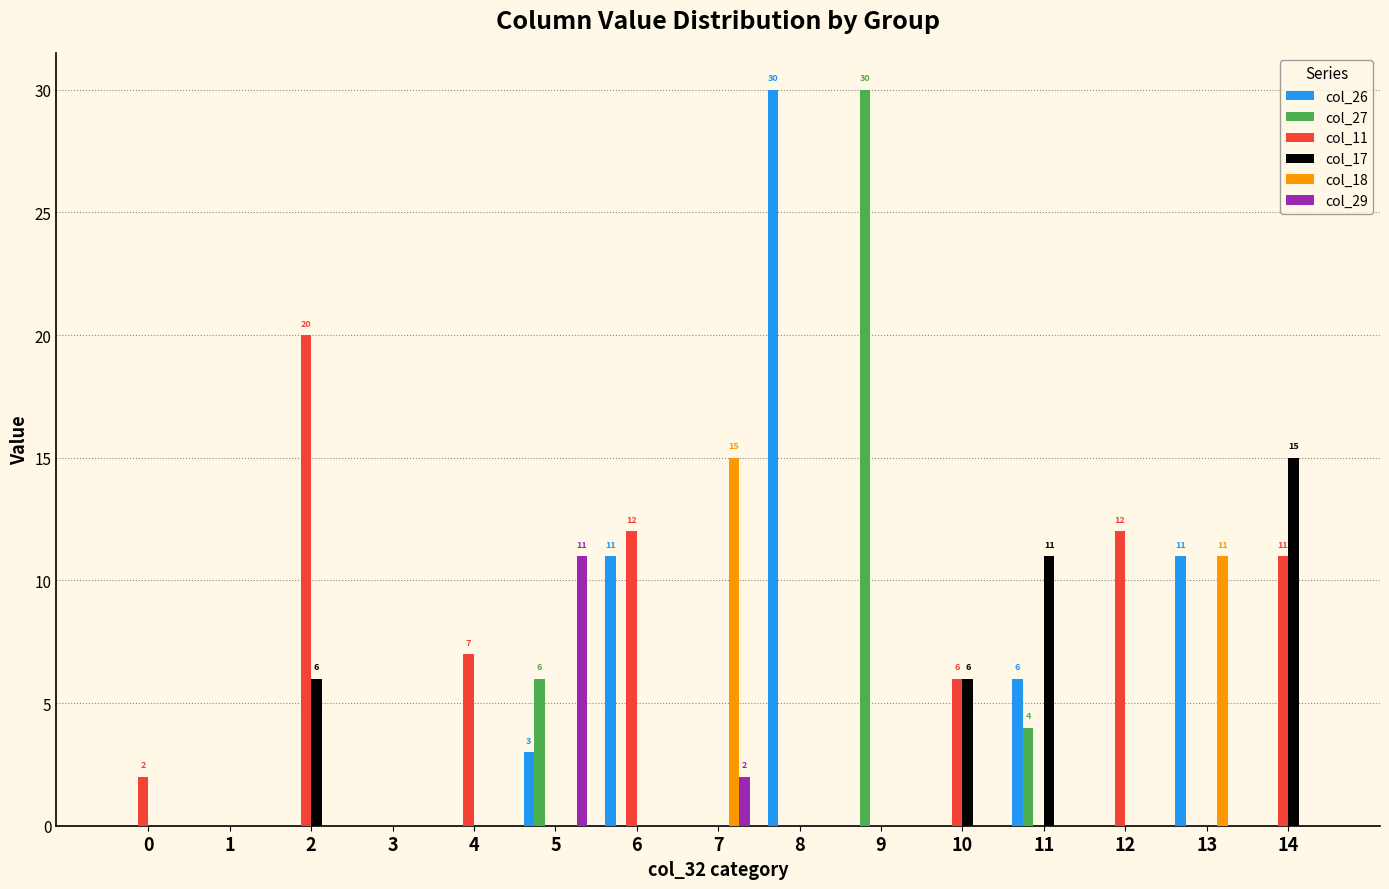

What are all the series names shown in the legend?

col_26, col_27, col_11, col_17, col_18, col_29